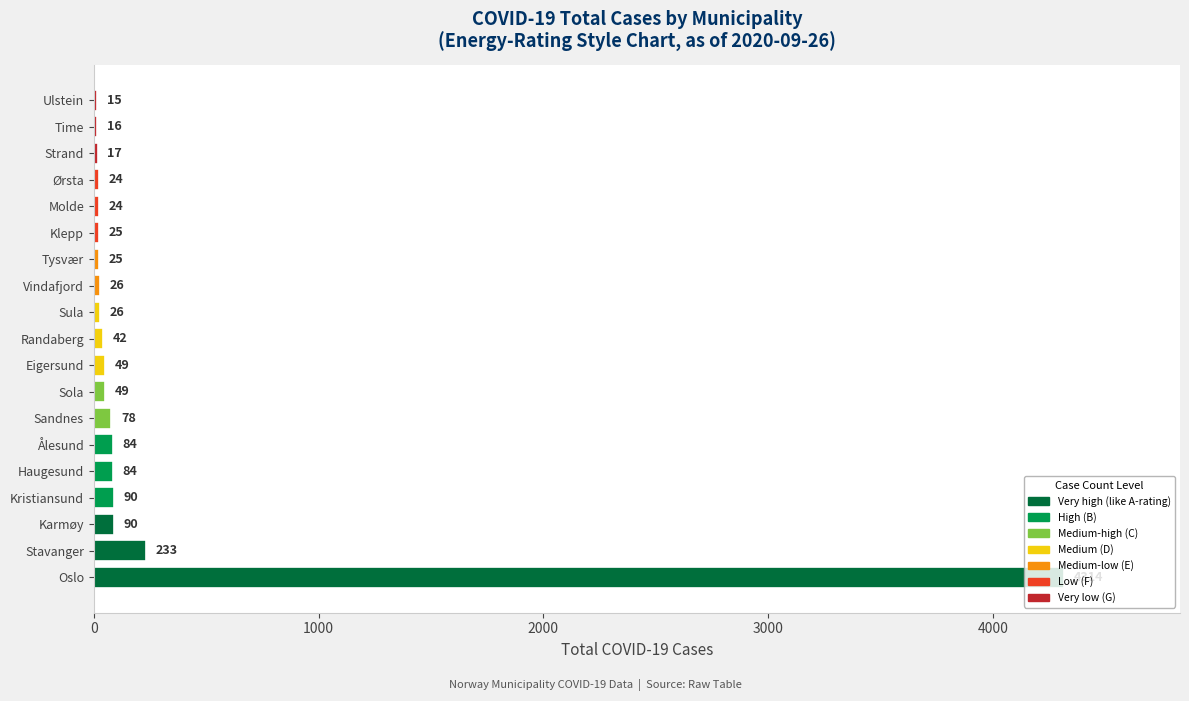

Which label corresponds to the smallest value in the chart?

Ulstein